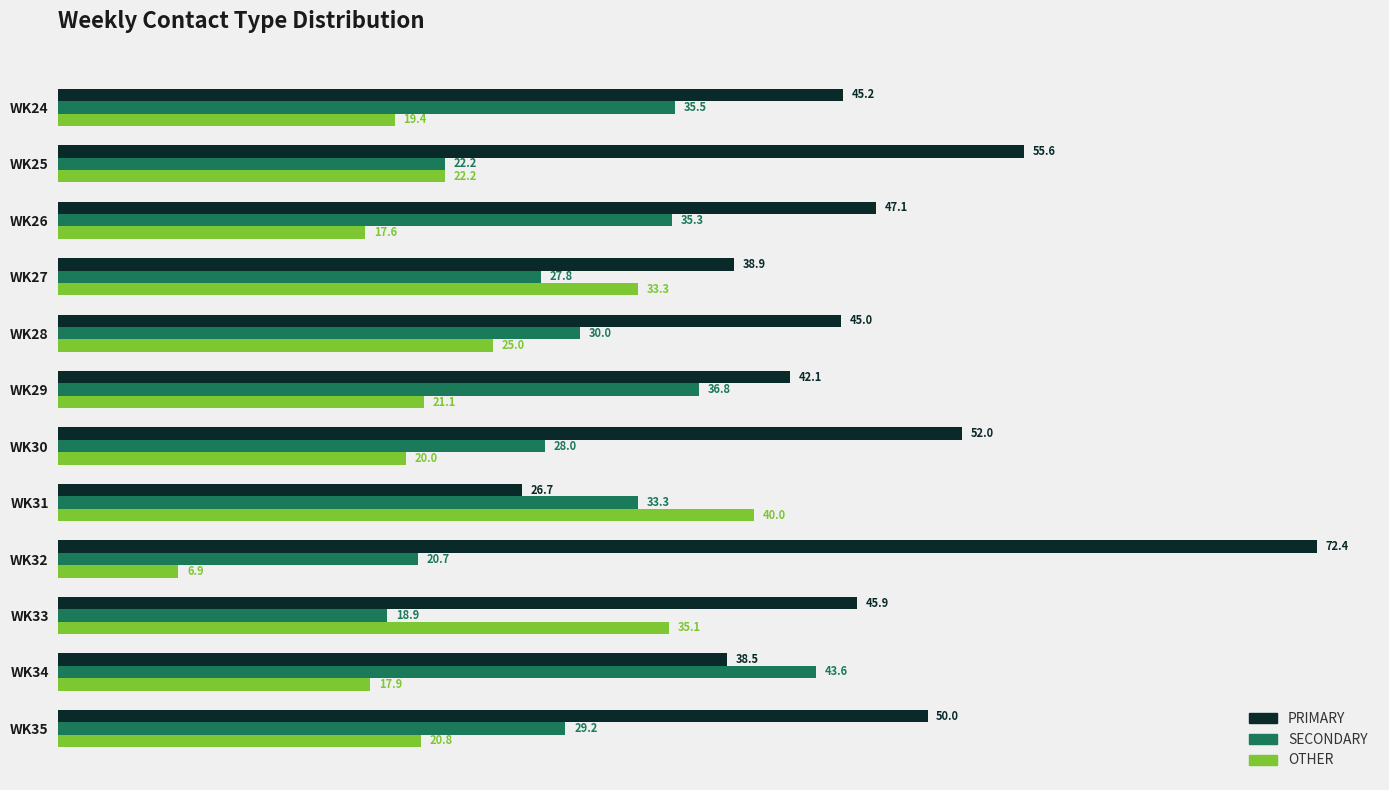

What is the total value across all series at WK29?

100.0